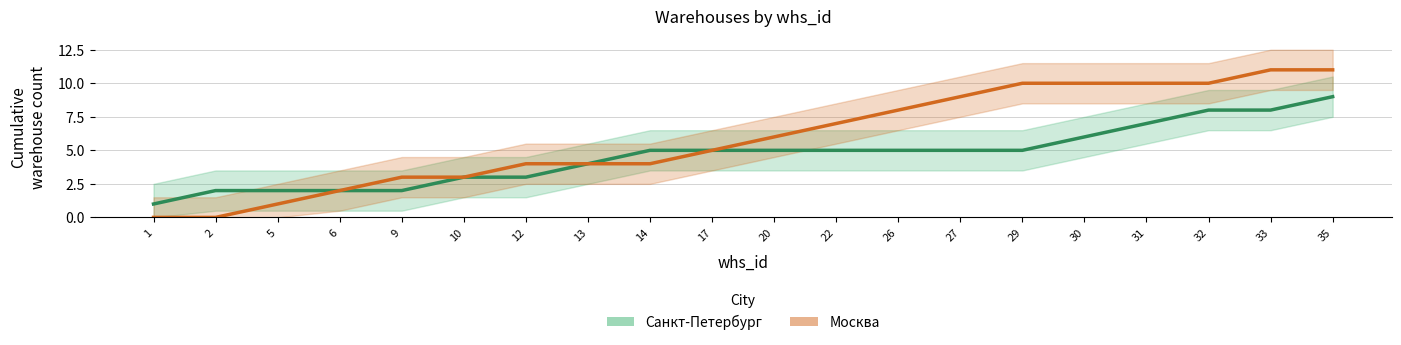

Reading left to right, extract all data points from this chart.

Санкт-Петербург: 1	2	2	2	2	3	3	4	5	5	5	5	5	5	5	6	7	8	8	9
Москва: 0	0	1	2	3	3	4	4	4	5	6	7	8	9	10	10	10	10	11	11